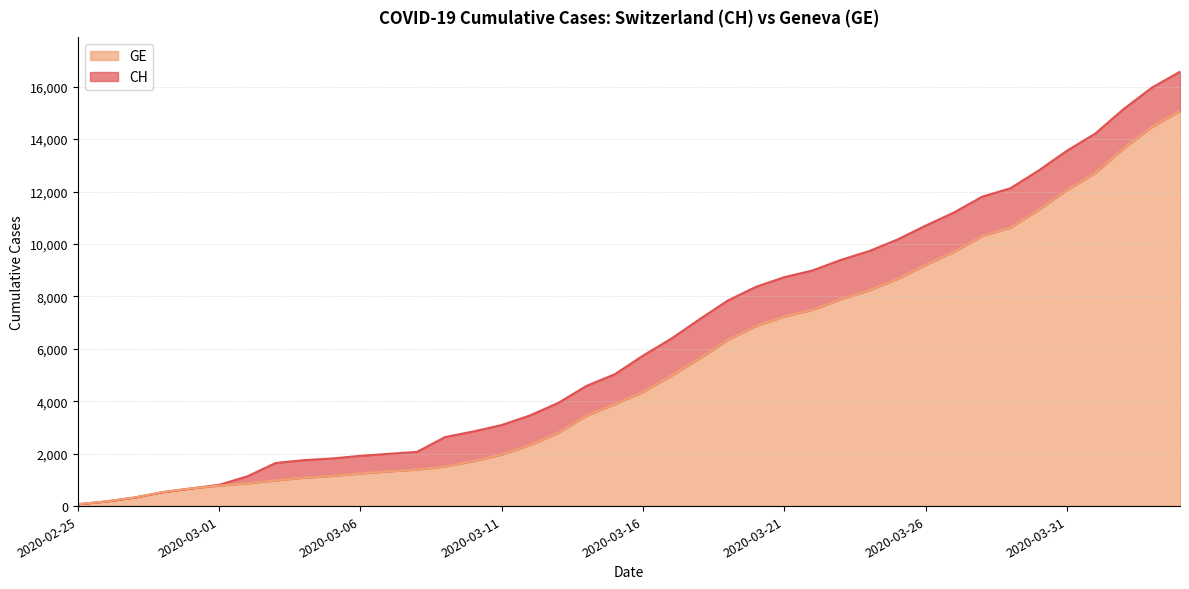

True or false: GE has more than 1 interior local peaks.

False